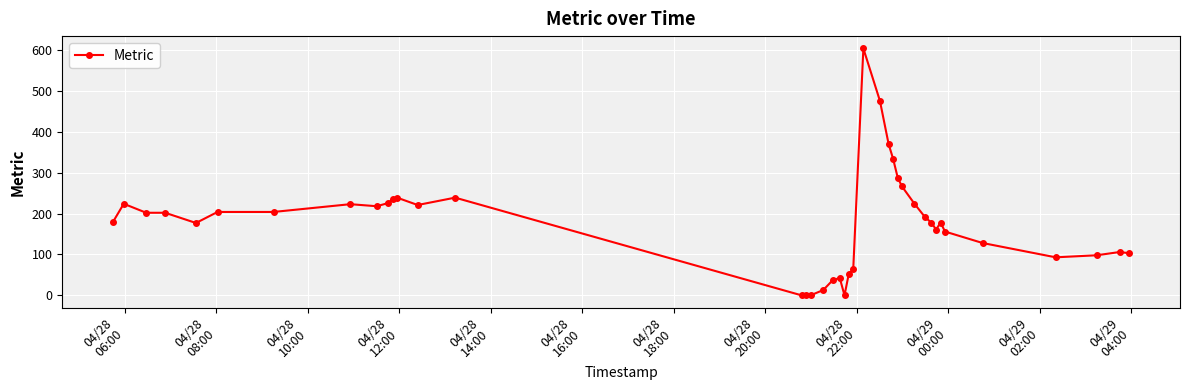

What is the difference between the maximum and minimum values?

604